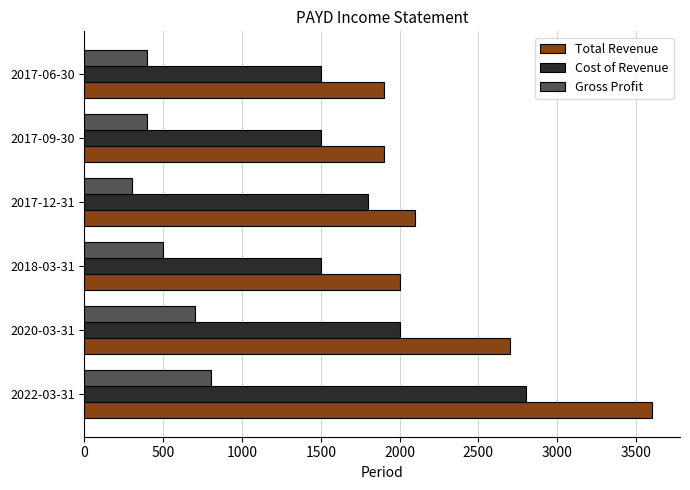

How many series are shown in this chart?

3